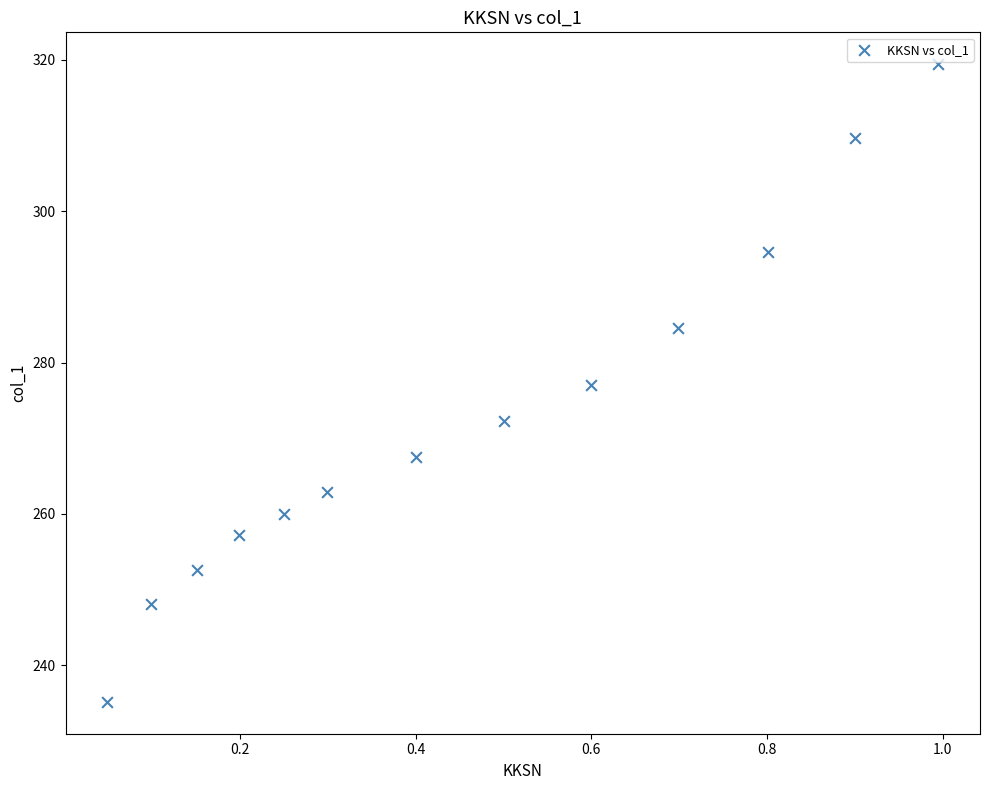

What is the range of X values (max minus min)?

0.9